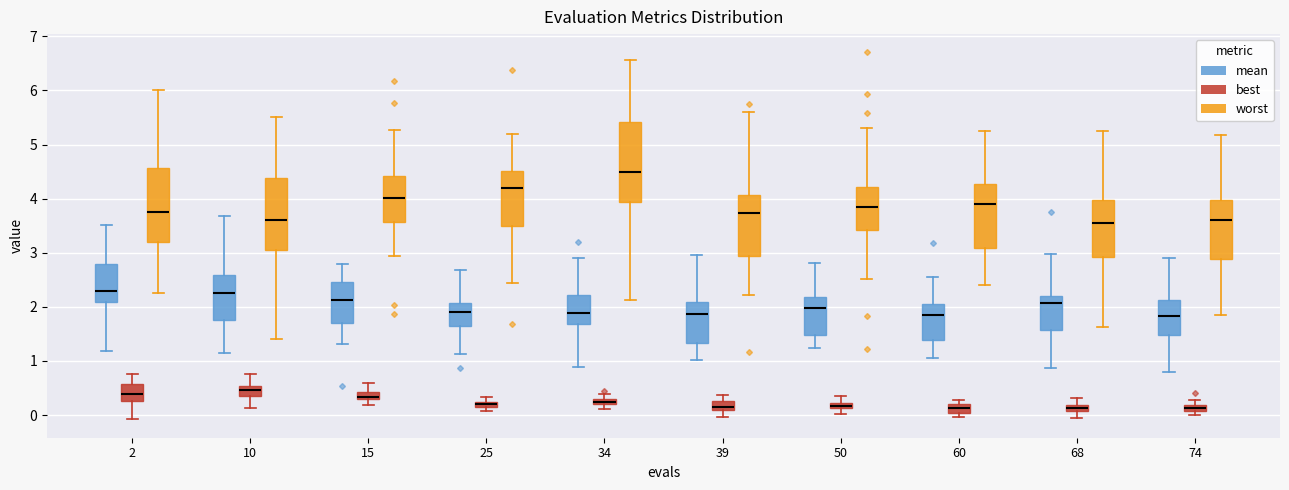

Where does the lower whisker of the box for 39 (mean) end on the y-axis? The values are not printed on the chart, so give them approximately, as read against the axis.

1.0